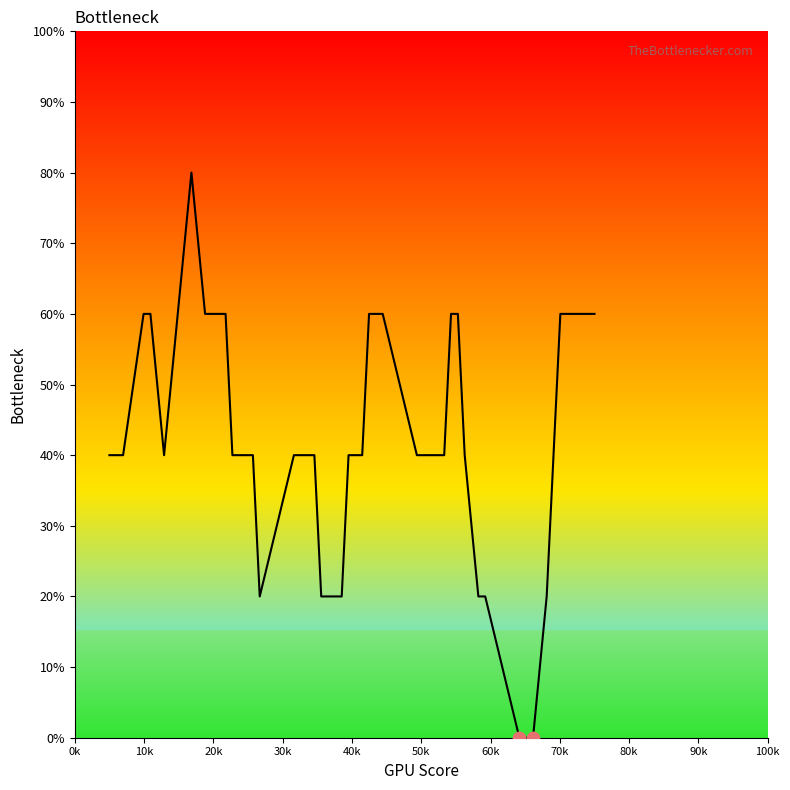

What is the maximum value shown in the chart?

80.0